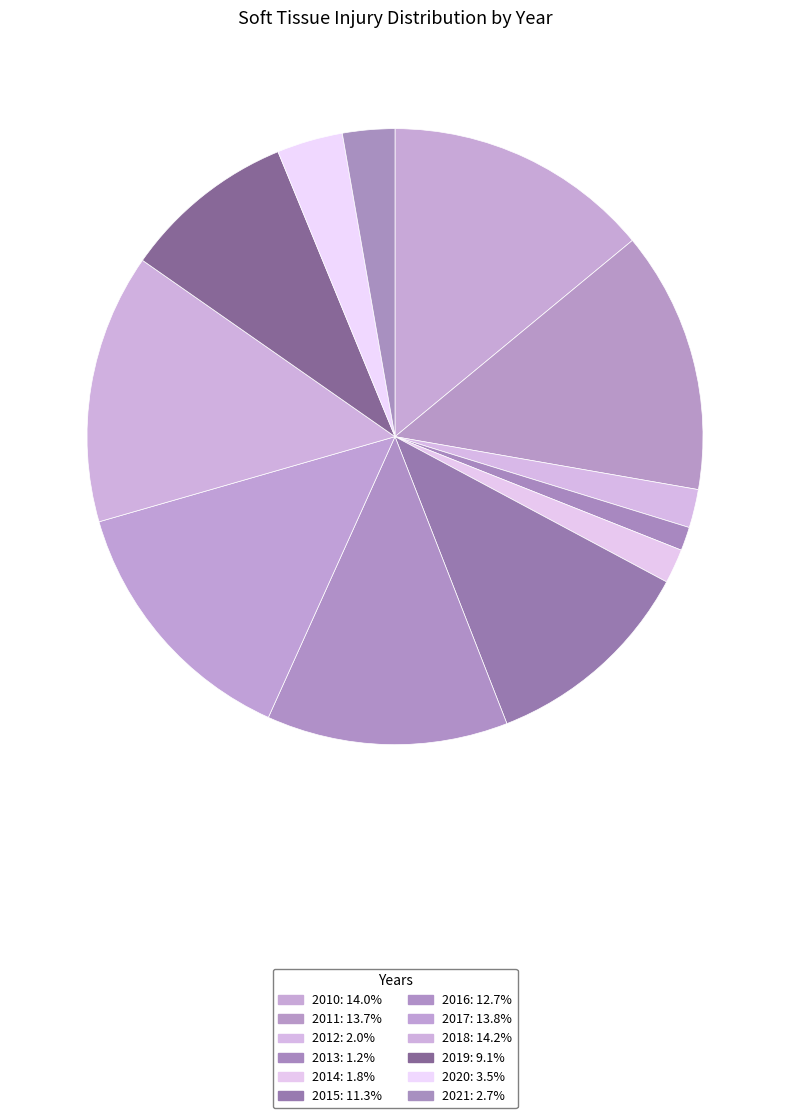

Count the number of slices in the pie.

12